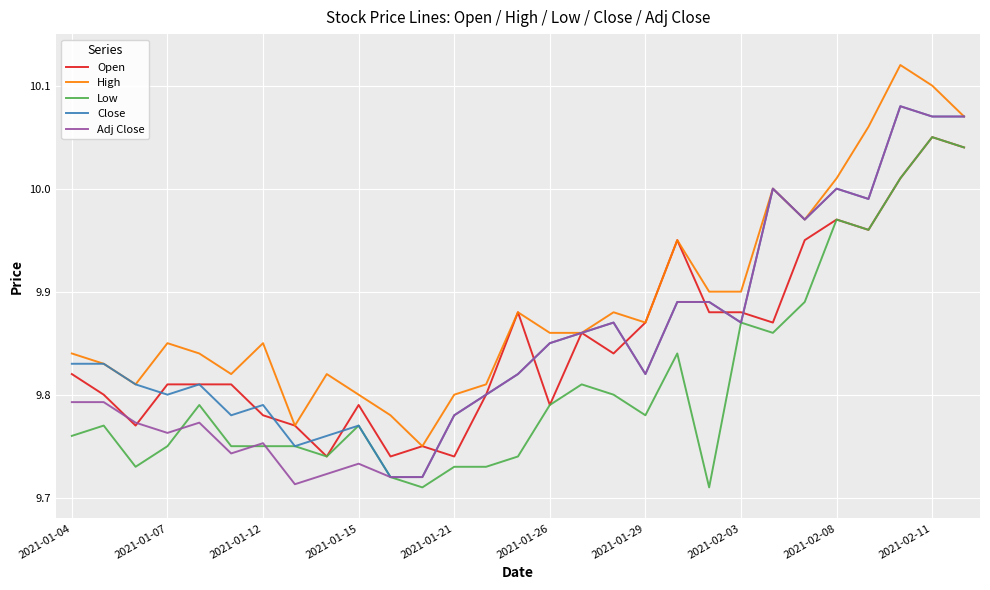

Which series has the largest total across all categories?

High